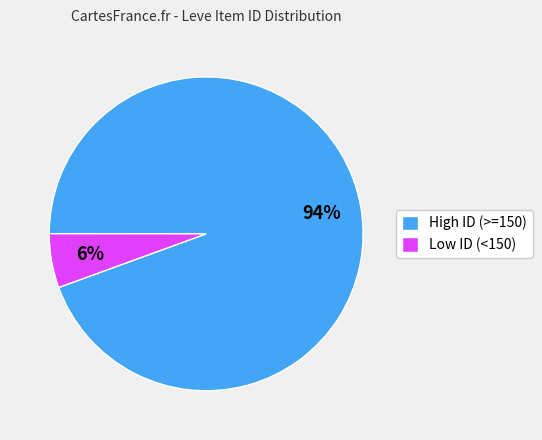

Count the number of slices in the pie.

2